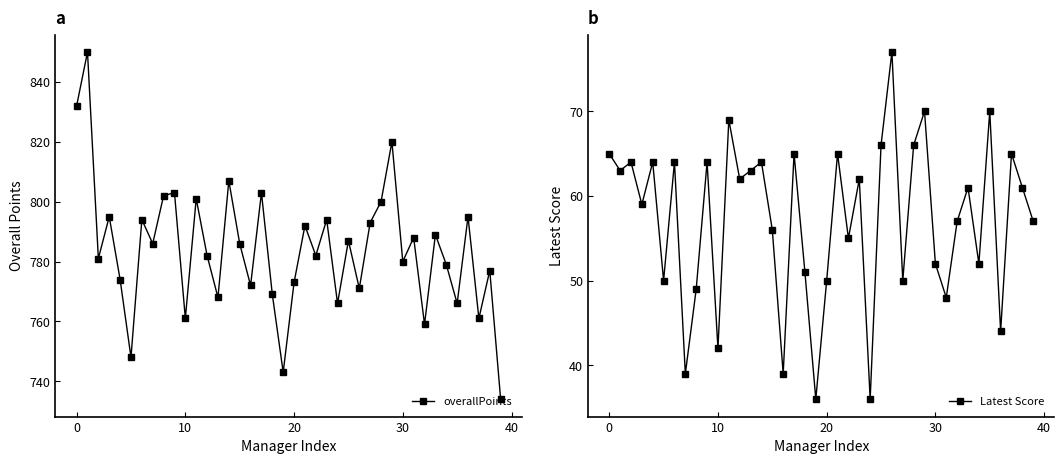

True or false: overallPoints has a value of 820 at 29.

True